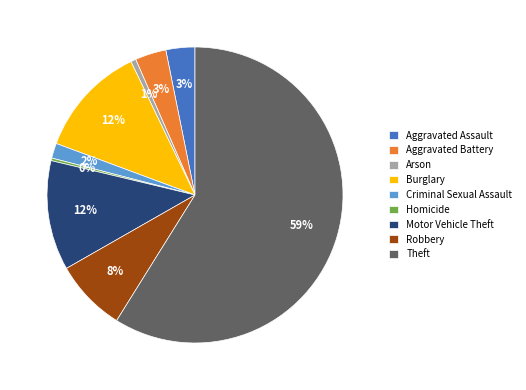

True or false: Criminal Sexual Assault accounts for 16% of the total.

False